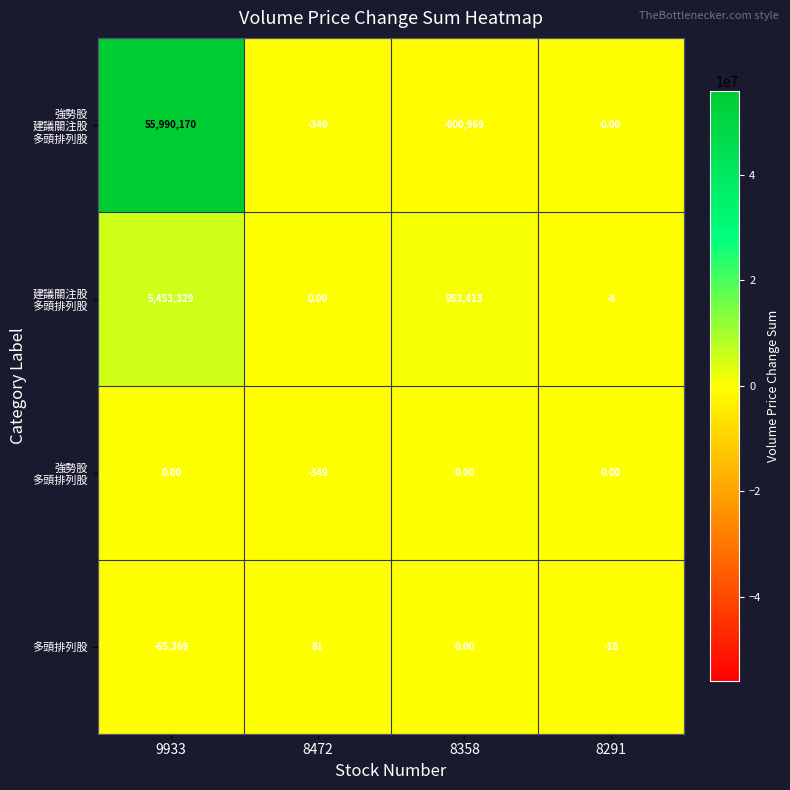

What is the total value across all series at 8291?

-26